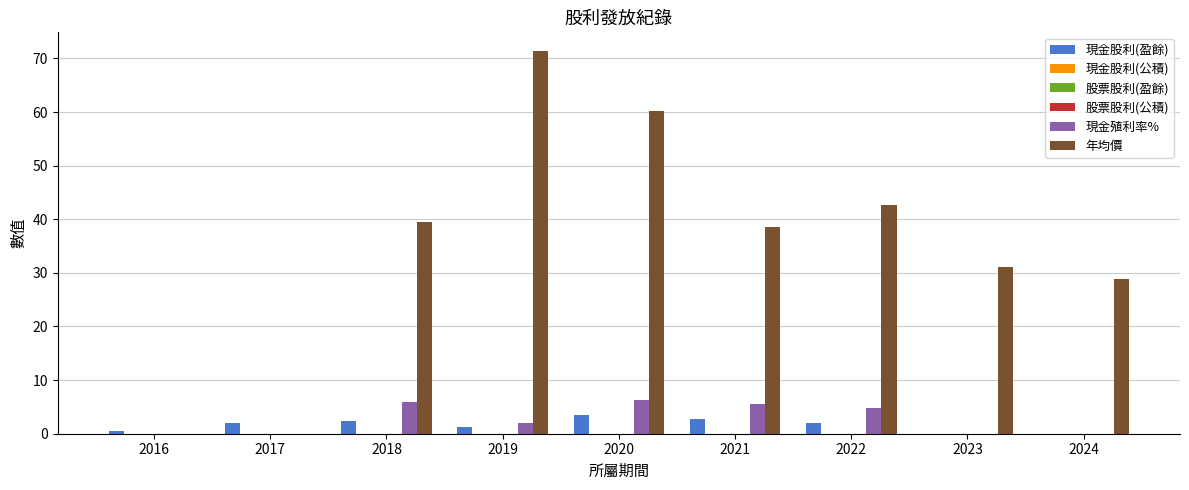

At 2020, list the series in order from largest to smallest.

年均價, 現金殖利率%, 現金股利(盈餘), 現金股利(公積), 股票股利(盈餘), 股票股利(公積)